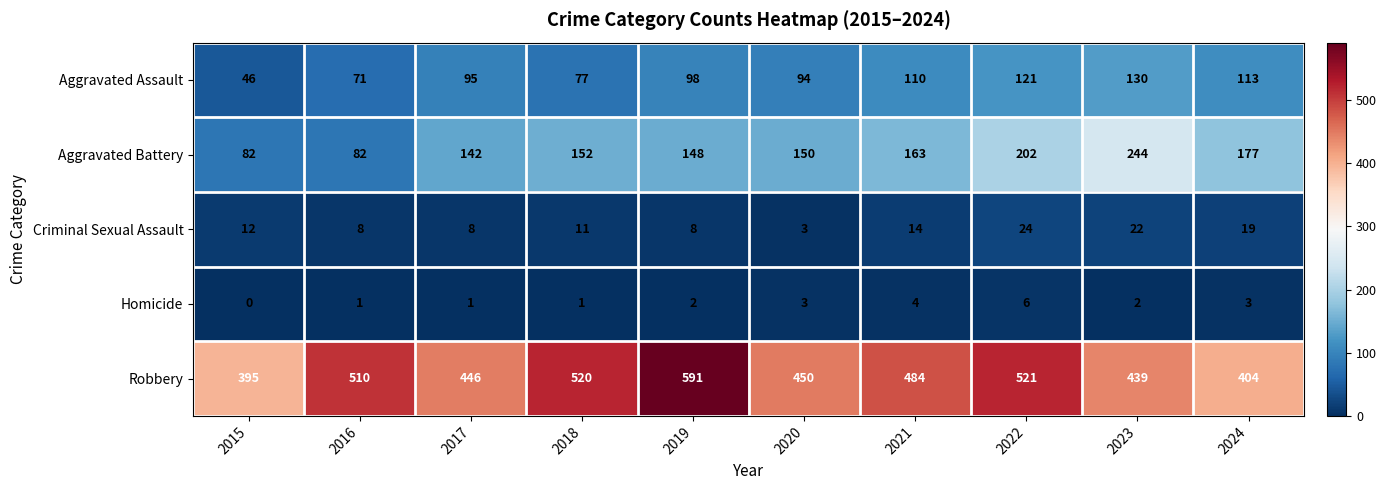

At which label is Robbery closest to 493?

2021